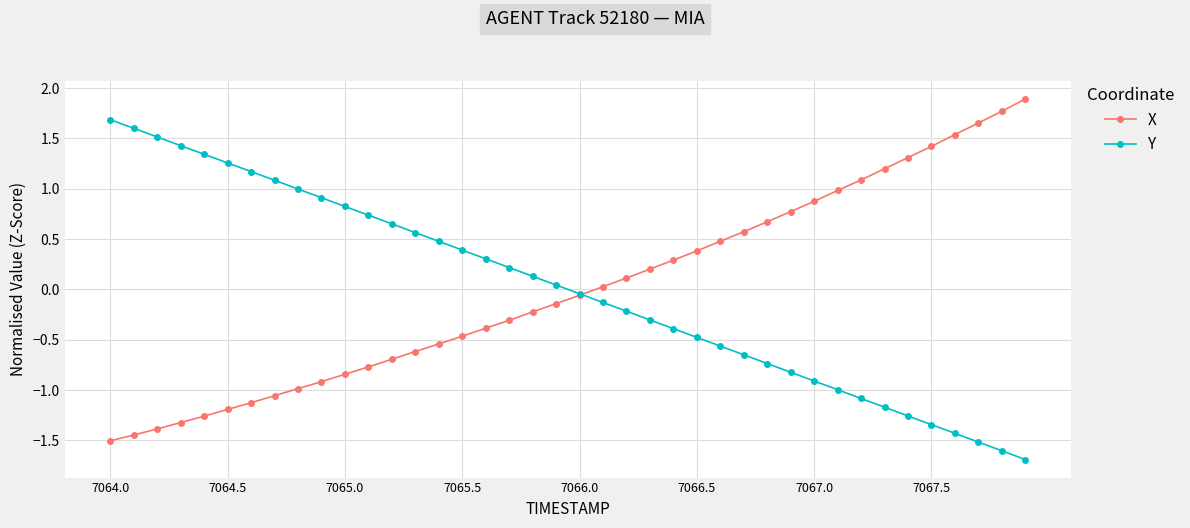

Rank the series by their maximum value, from lowest to highest.

Y, X